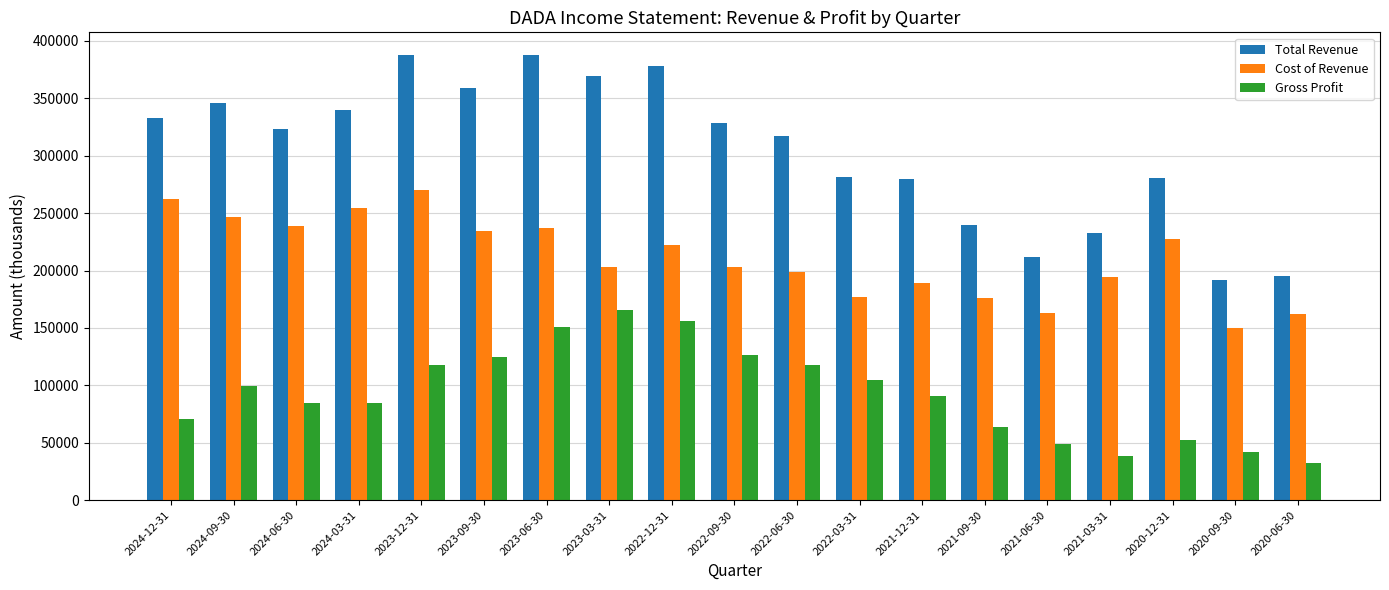

Between 2024-03-31 and 2020-12-31, which series saw the biggest shift?

Total Revenue